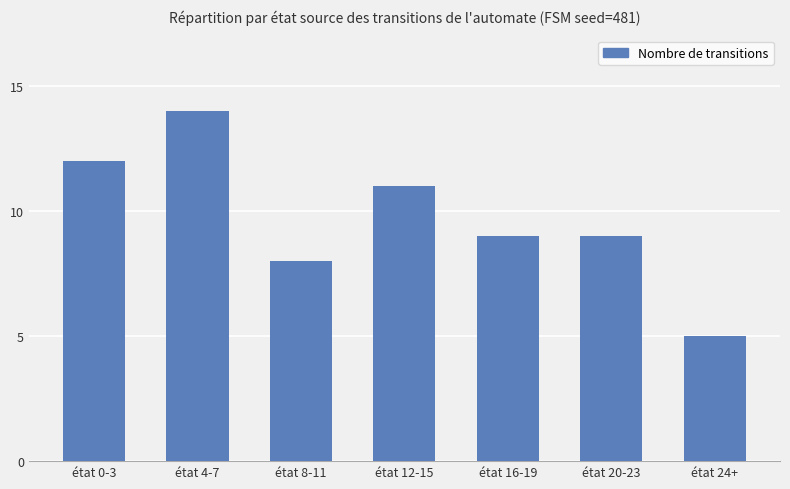

What position from the left is état 12-15?

4